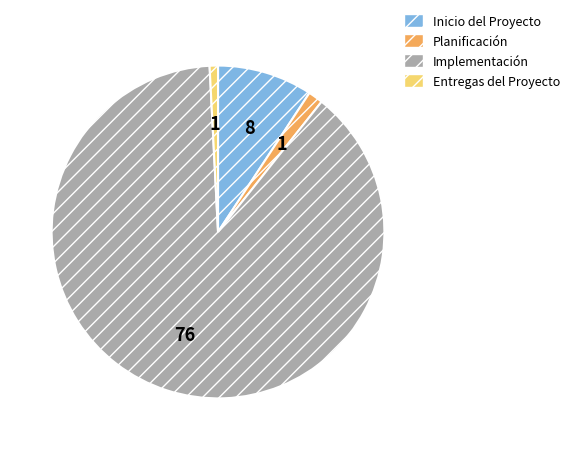

Which category has the biggest portion of the pie?

Implementación